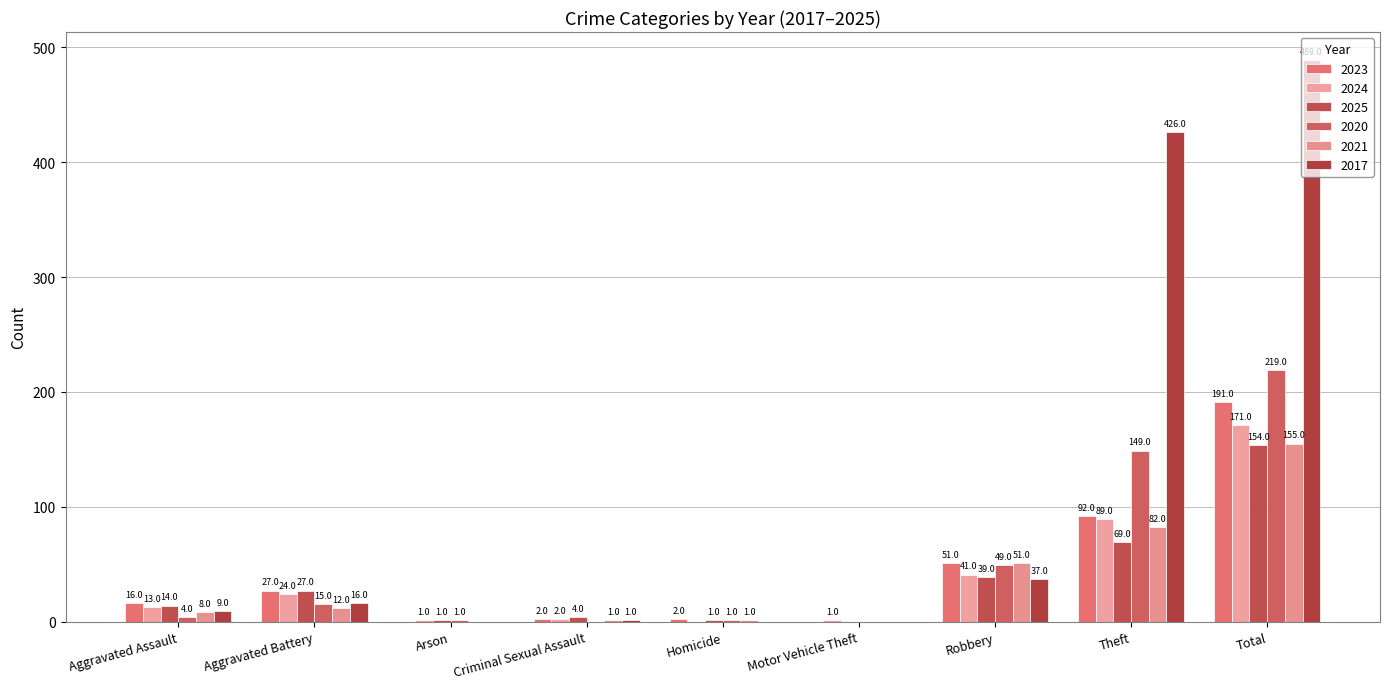

How many categories are shown in the chart?

9